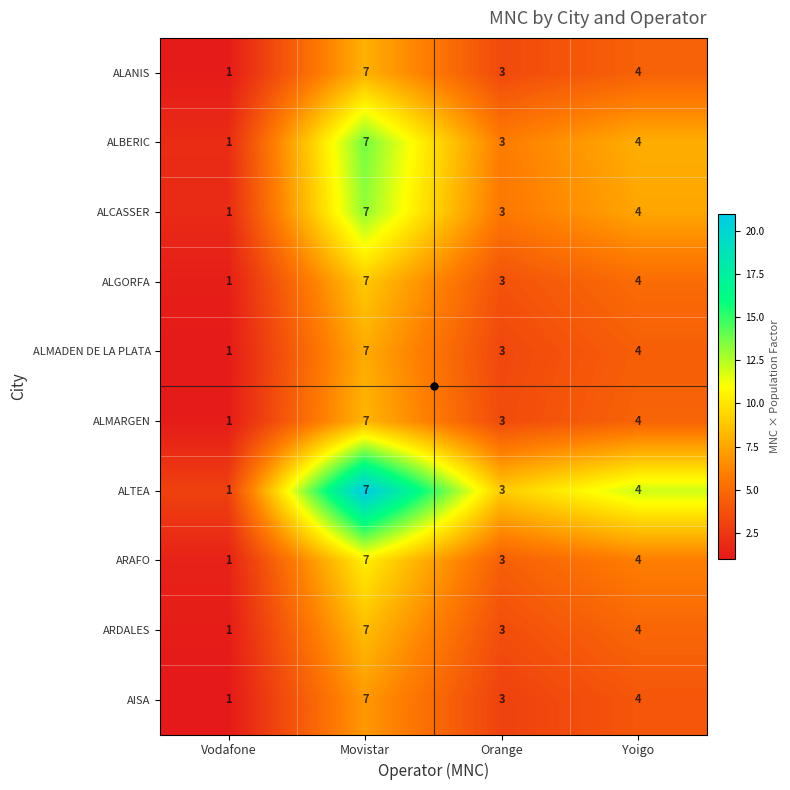

What is the total value across all series at Movistar?

70